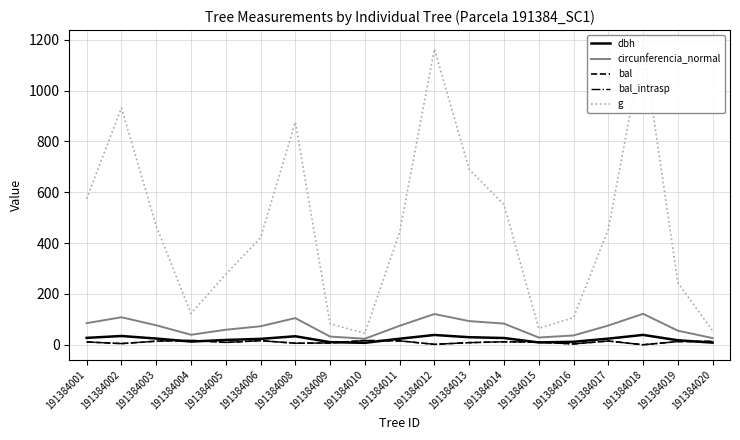

True or false: bal and bal_intrasp intersect in this chart.

False